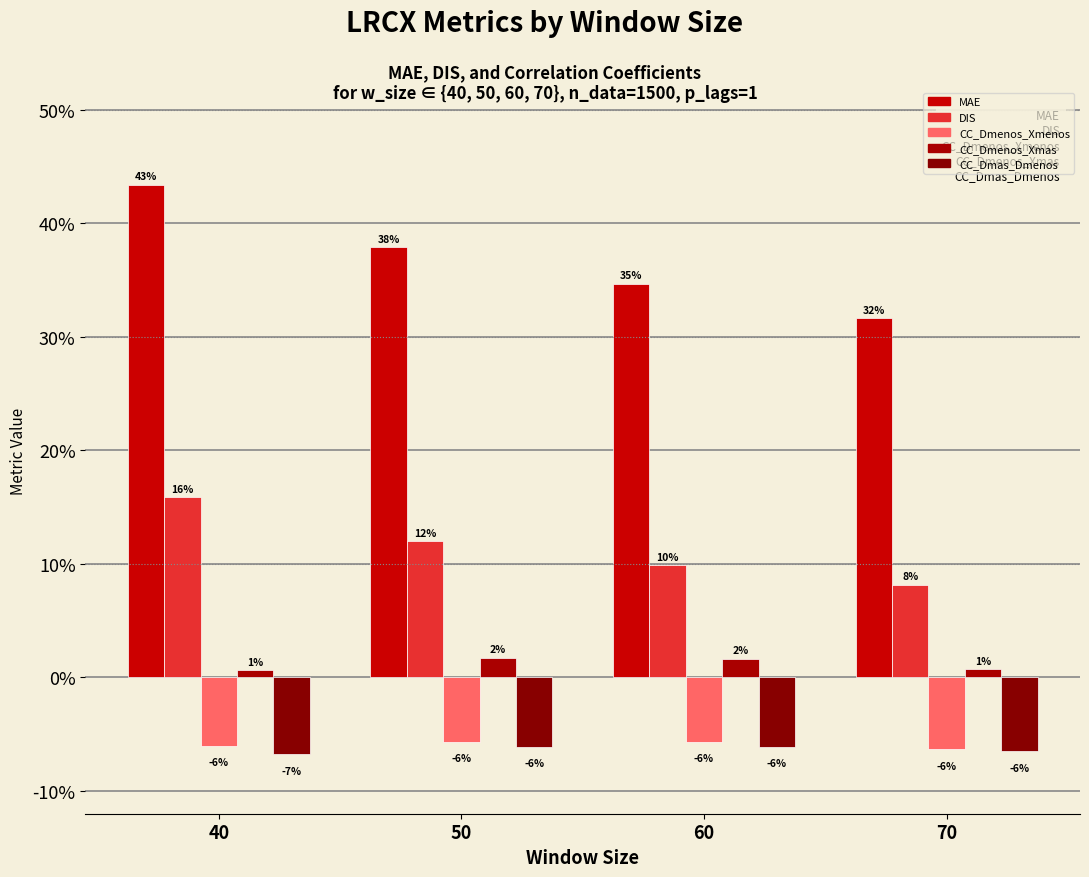

Is it true that DIS equals 0.2 at 40?

True